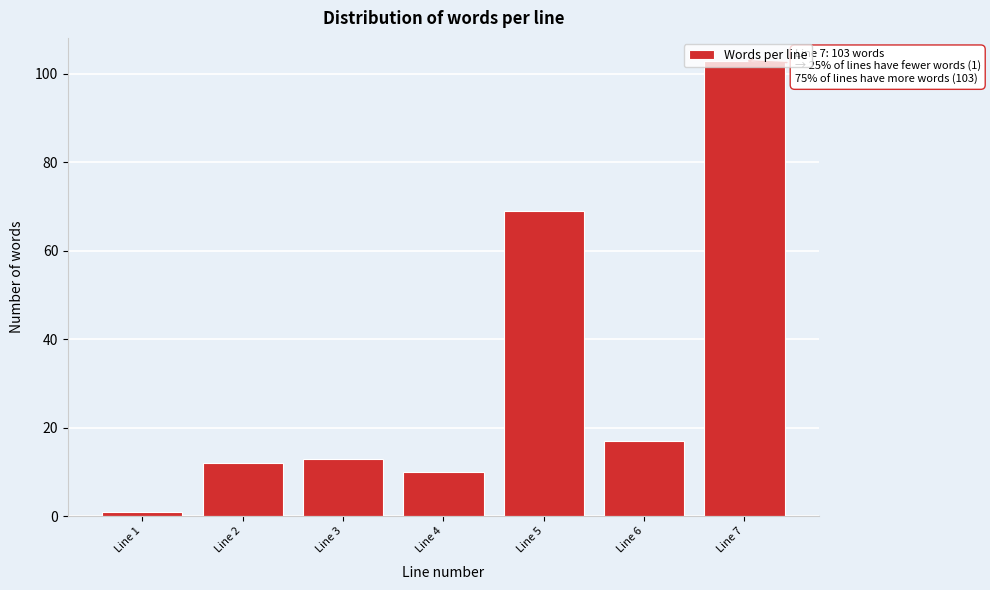

What is the value of the 6th bar from the left?

17